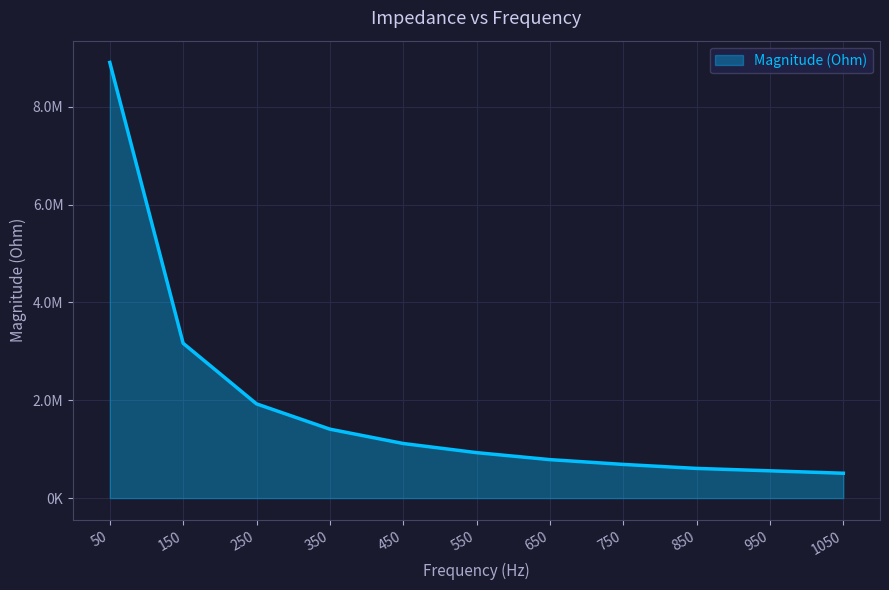

Does the chart have visible grid lines?

Yes